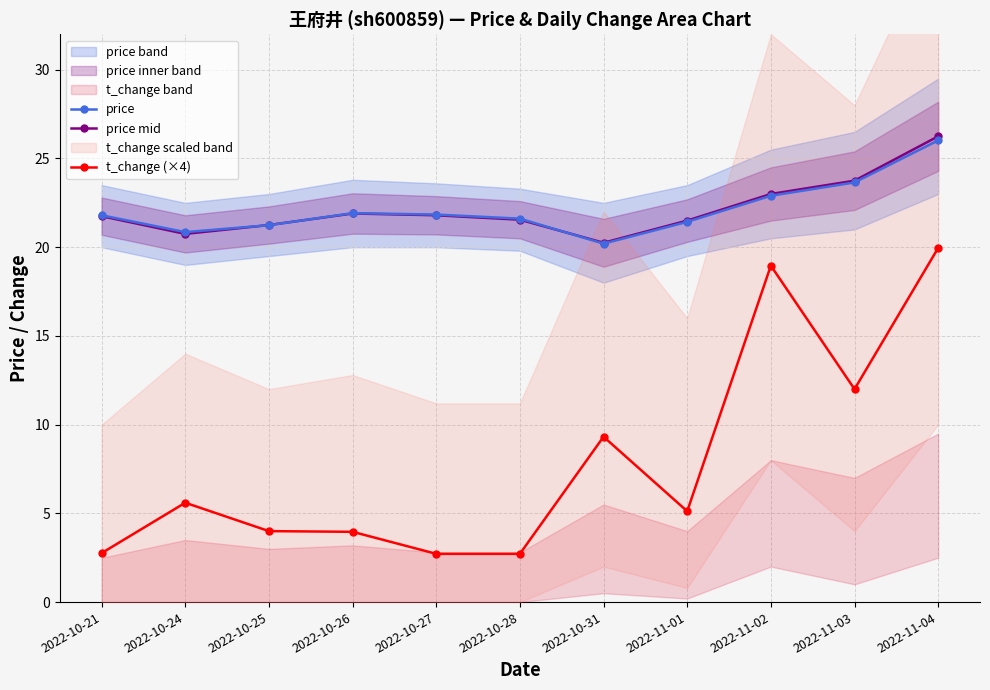

True or false: price and t_change (×4) intersect in this chart.

False